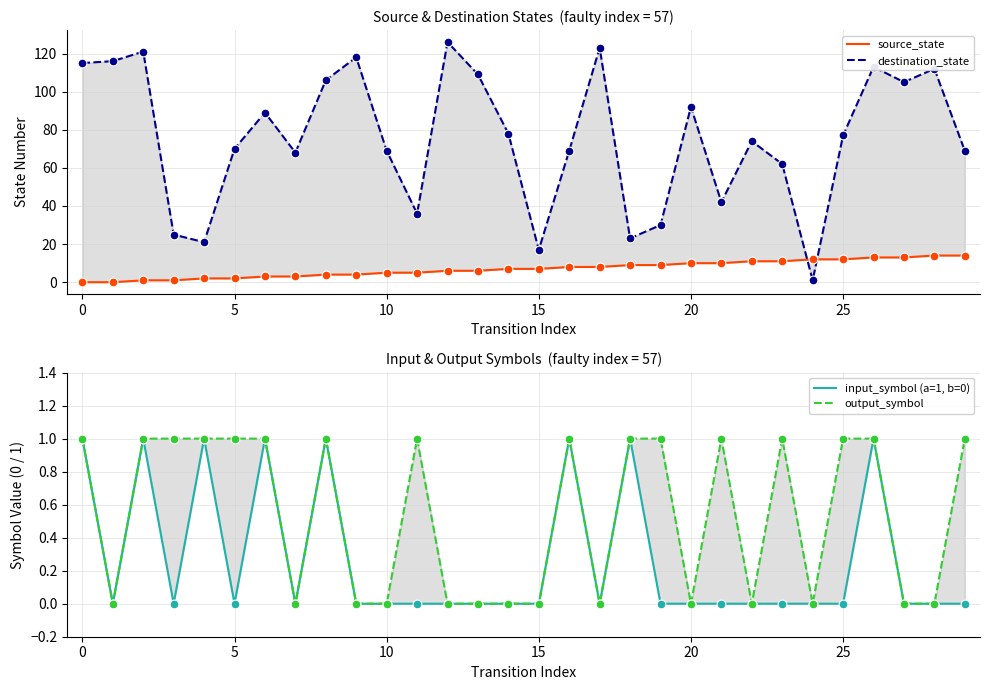

At how many categories does at least one series exceed 18?

28